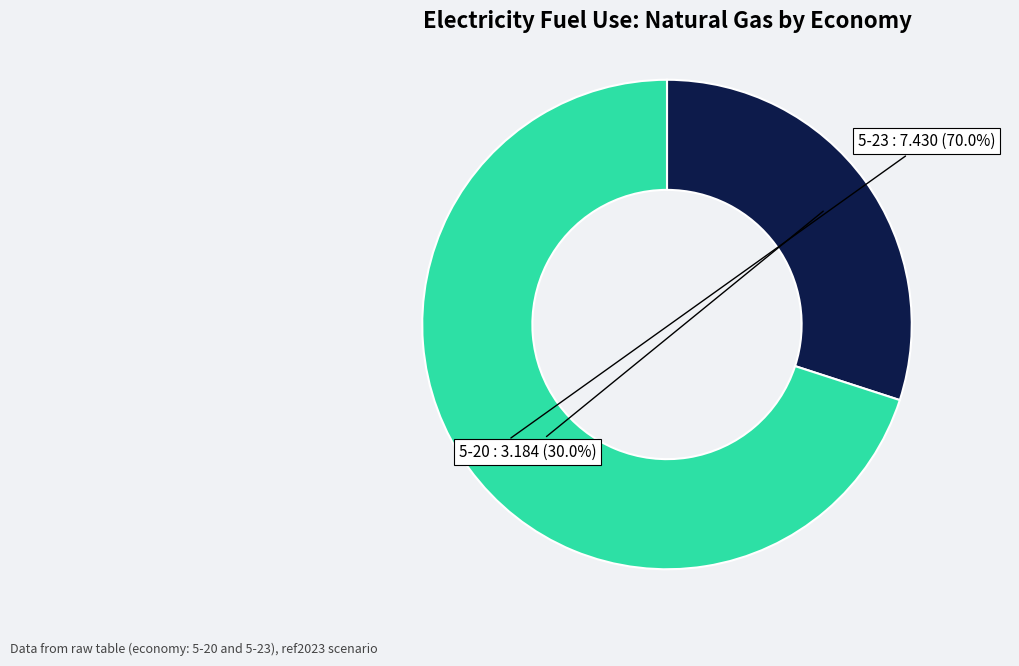

Is there any slice that represents more than half of the pie?

Yes